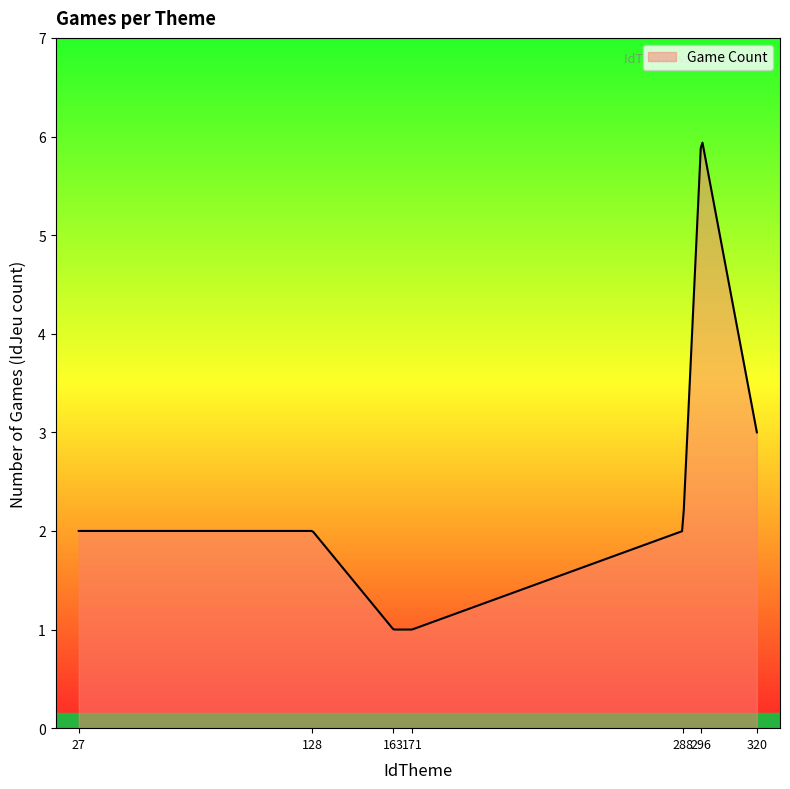

Count the number of categories in the chart.

400